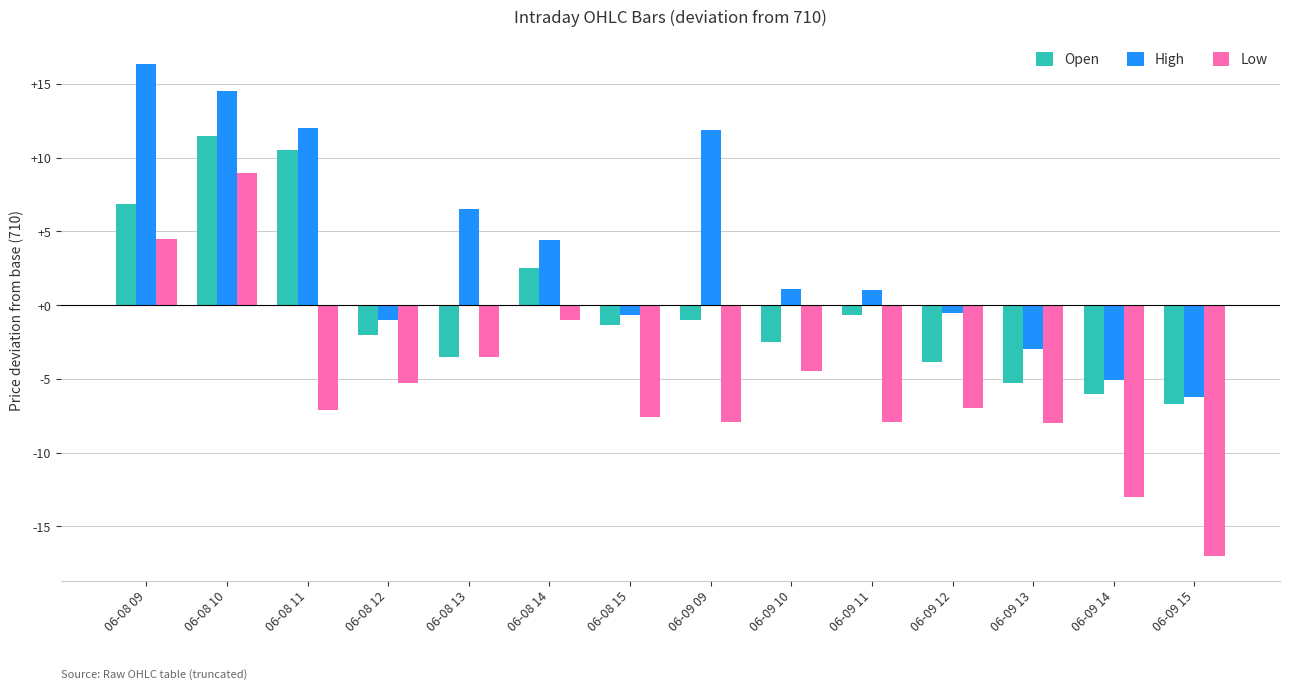

How many groups of bars are there?

14